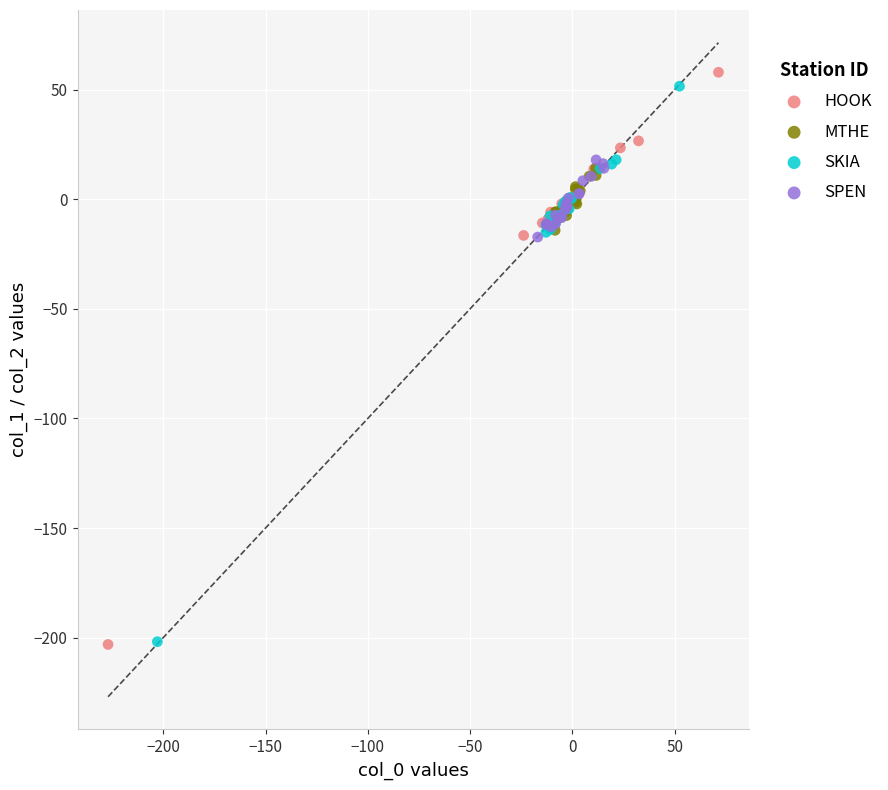

What are all the series names shown in the legend?

HOOK, MTHE, SKIA, SPEN